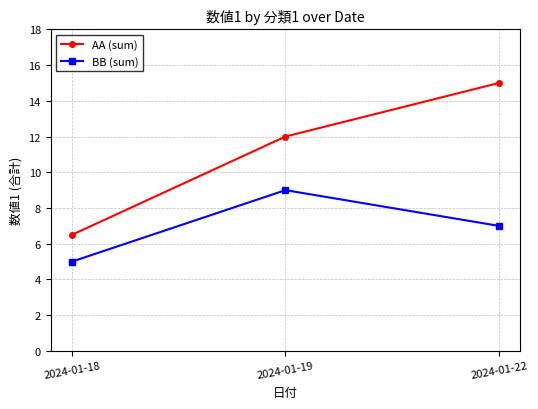

What is the value of the AA (sum) point at the 3rd from the left?

15.0